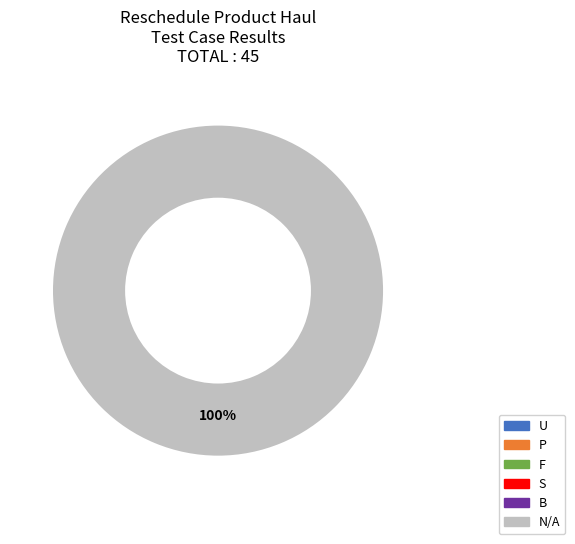

How many segments does this pie chart have?

6